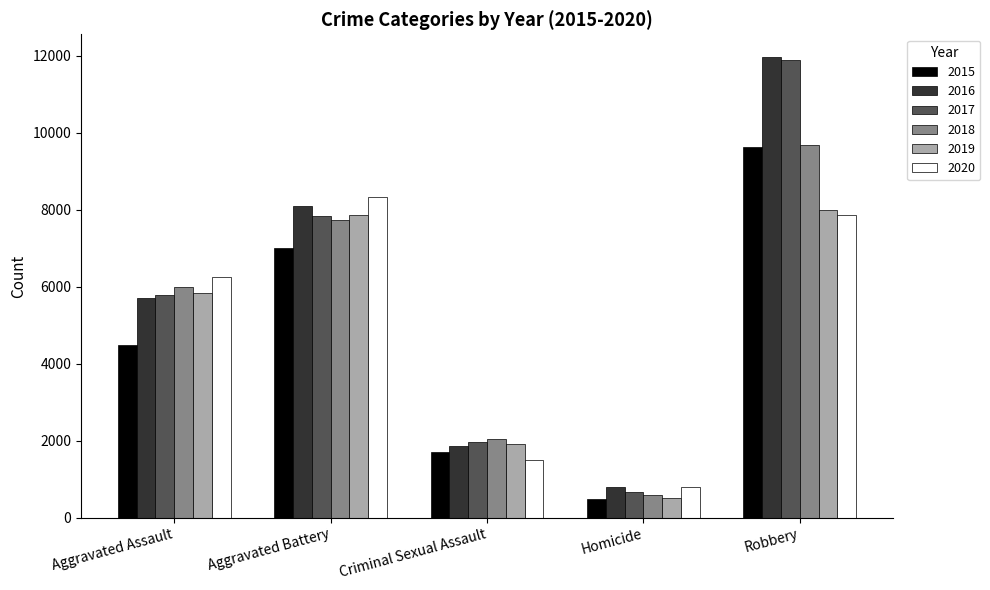

What is the label of the 5th bar from the right?

Aggravated Assault